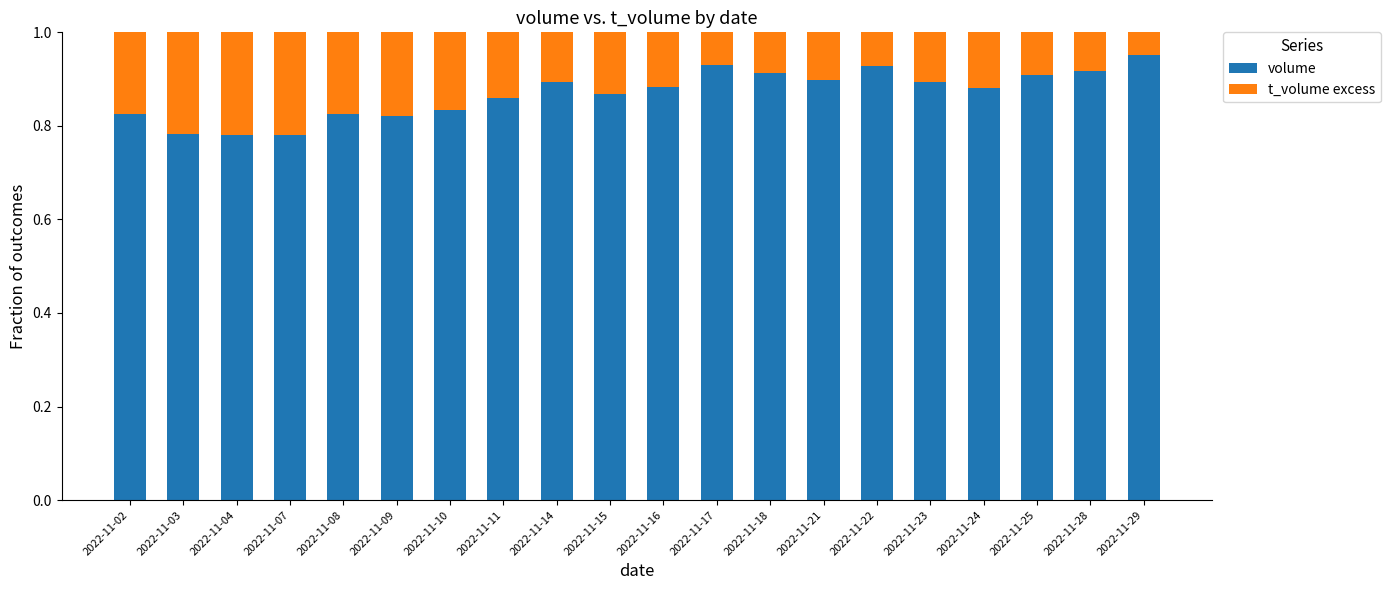

The value of volume at 2022-11-15 is 1.2. True or false?

False